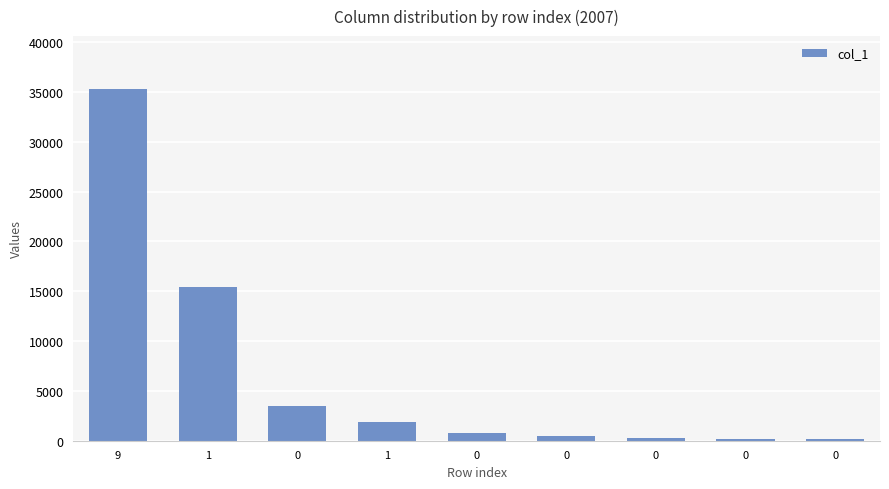

What is the change in value from 9 to 0?

-35074